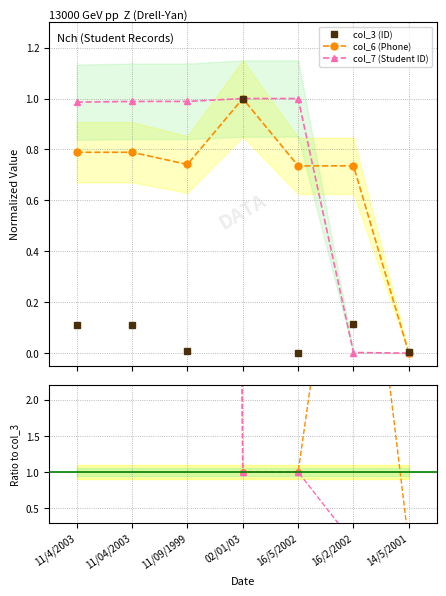

True or false: col_7 / col_3 has a value of 1.0 at 16/5/2002.

True